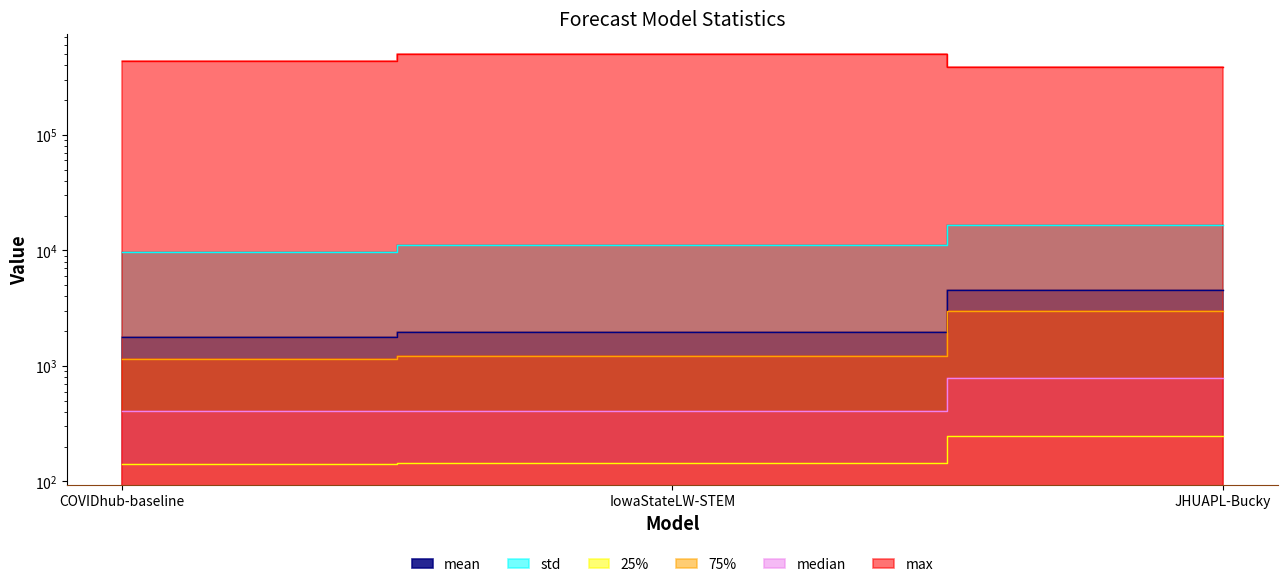

The value of 25% at COVIDhub-baseline is 141.0. True or false?

True